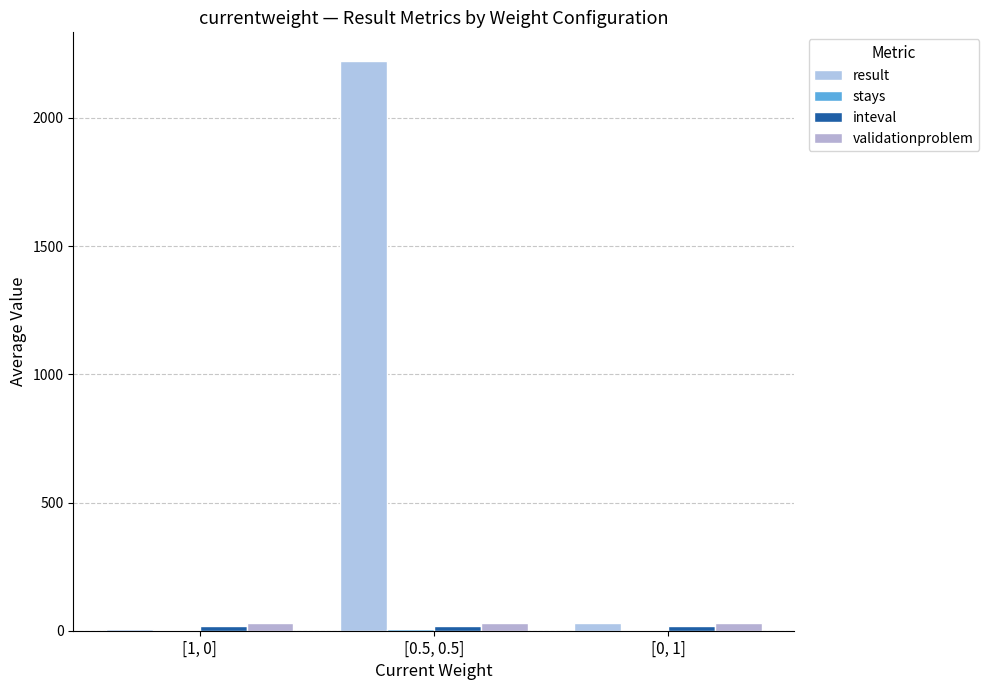

At which category does the chart reach its peak across all series?

[0.5, 0.5]